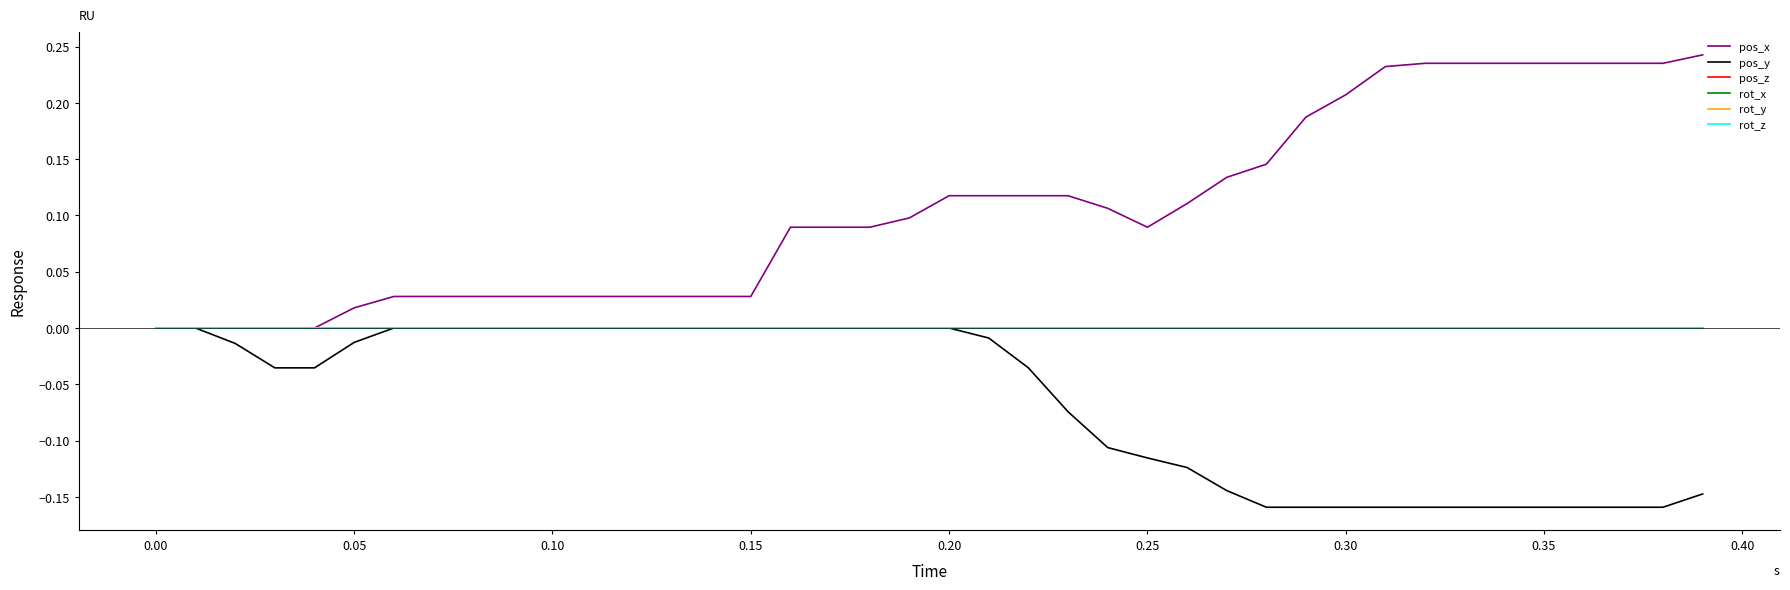

Does the chart display data point markers on the line(s)?

No